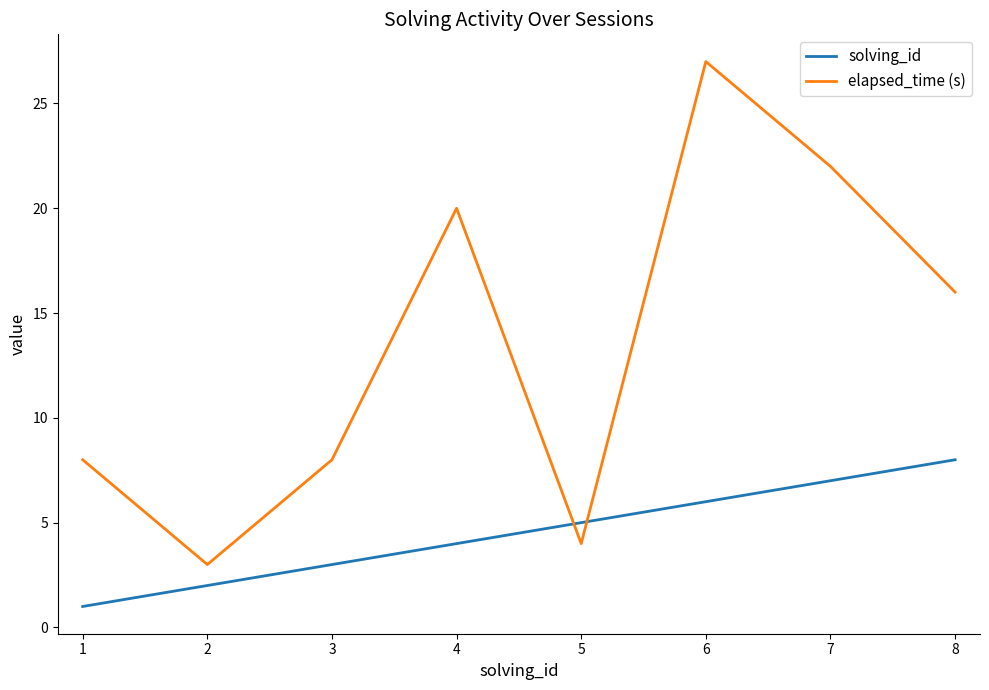

Does the chart display data point markers on the line(s)?

No